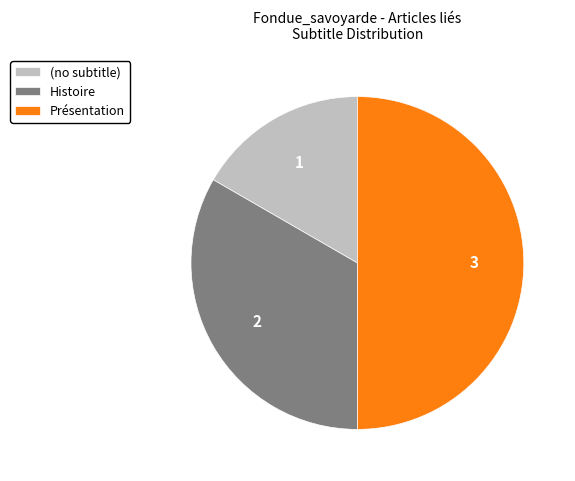

Is the sum of (no subtitle) and Présentation greater than half?

Yes